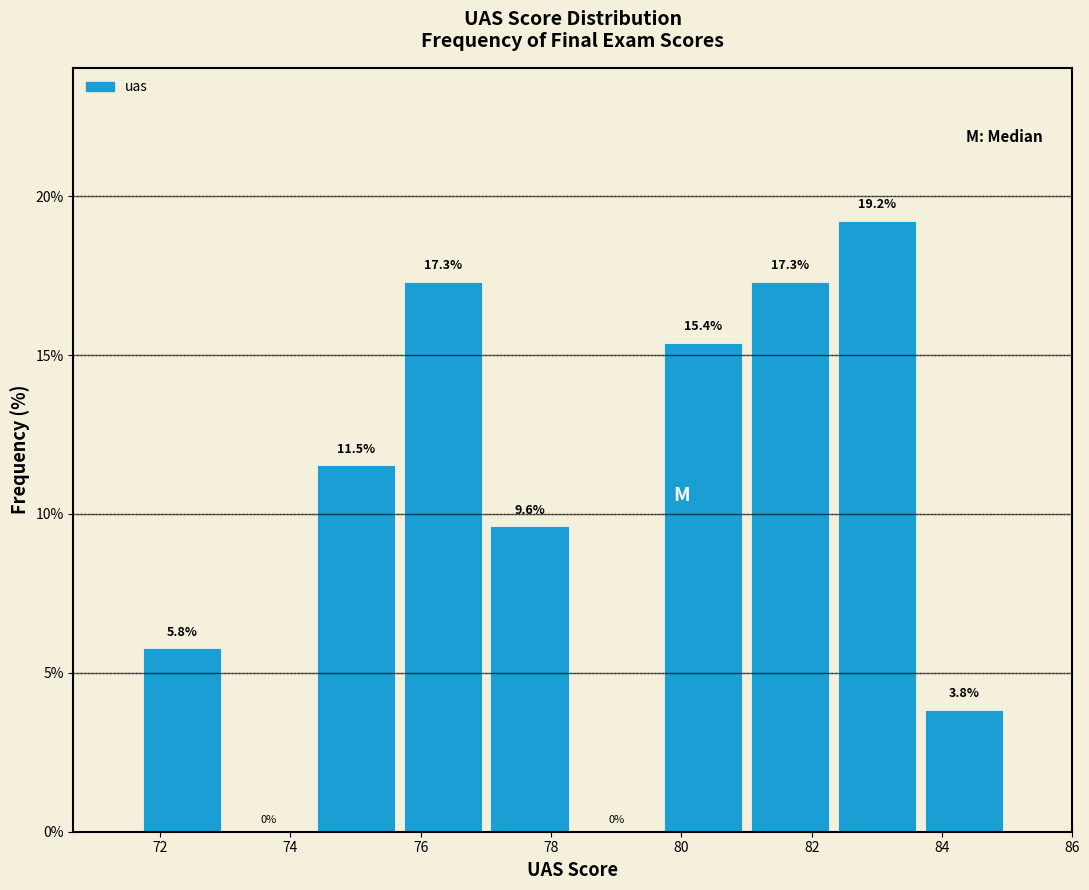

Reading left to right, transcribe this chart: for each bar, give the range it covers on the x-axis and its height. The bar edges are not printed on the chart, so give them approximately, as read against the axis.

71.6 to 73.0: 5.8
73.0 to 74.4: 0.0
74.4 to 75.6: 11.5
75.6 to 77.0: 17.3
77.0 to 78.4: 9.6
78.4 to 79.6: 0.0
79.6 to 81.0: 15.4
81.0 to 82.4: 17.3
82.4 to 83.6: 19.2
83.6 to 85.0: 3.8